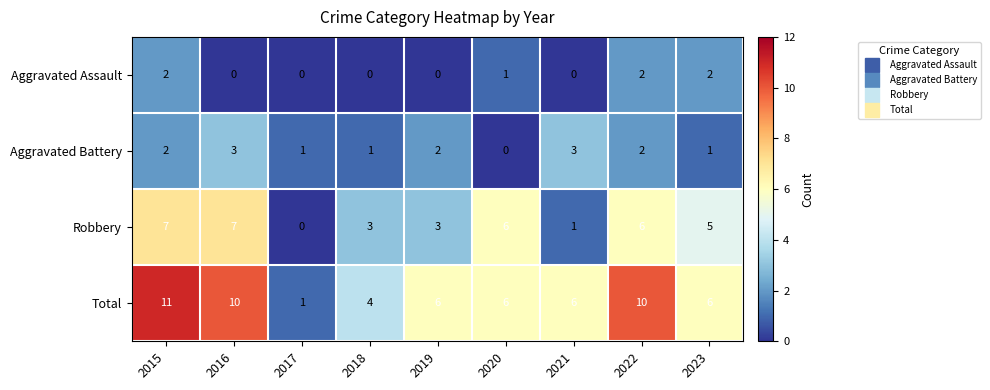

Which category has the lowest value in the Robbery series?

2017